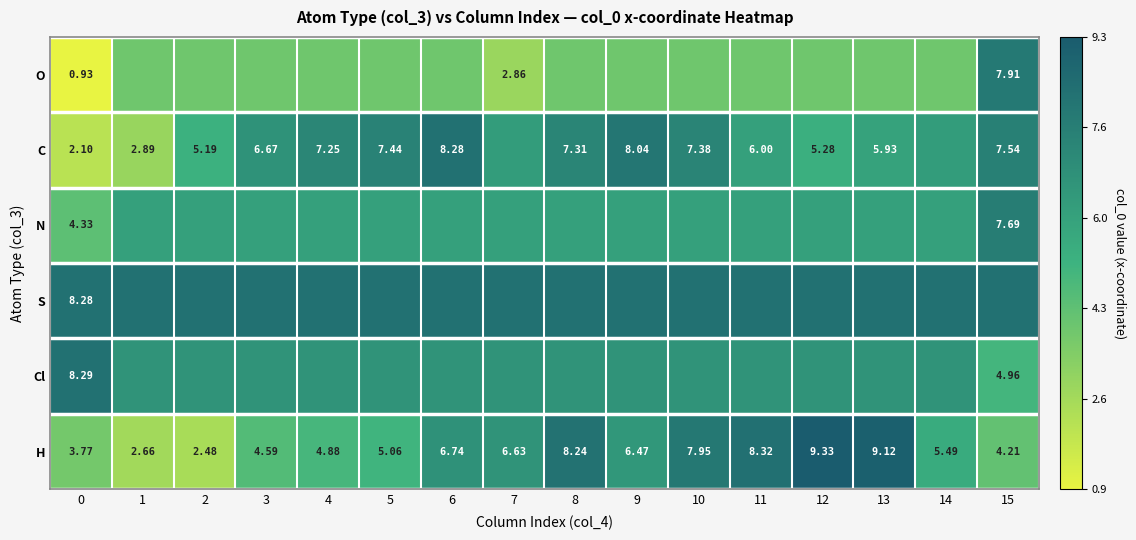

List the labels in order of C value, largest first.

6, 9, 15, 5, 10, 8, 4, 3, 7, 14, 11, 13, 12, 2, 1, 0